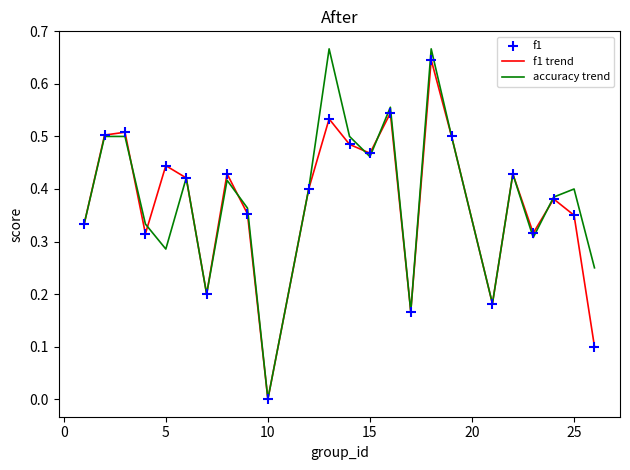

How many lines are shown in the chart?

2